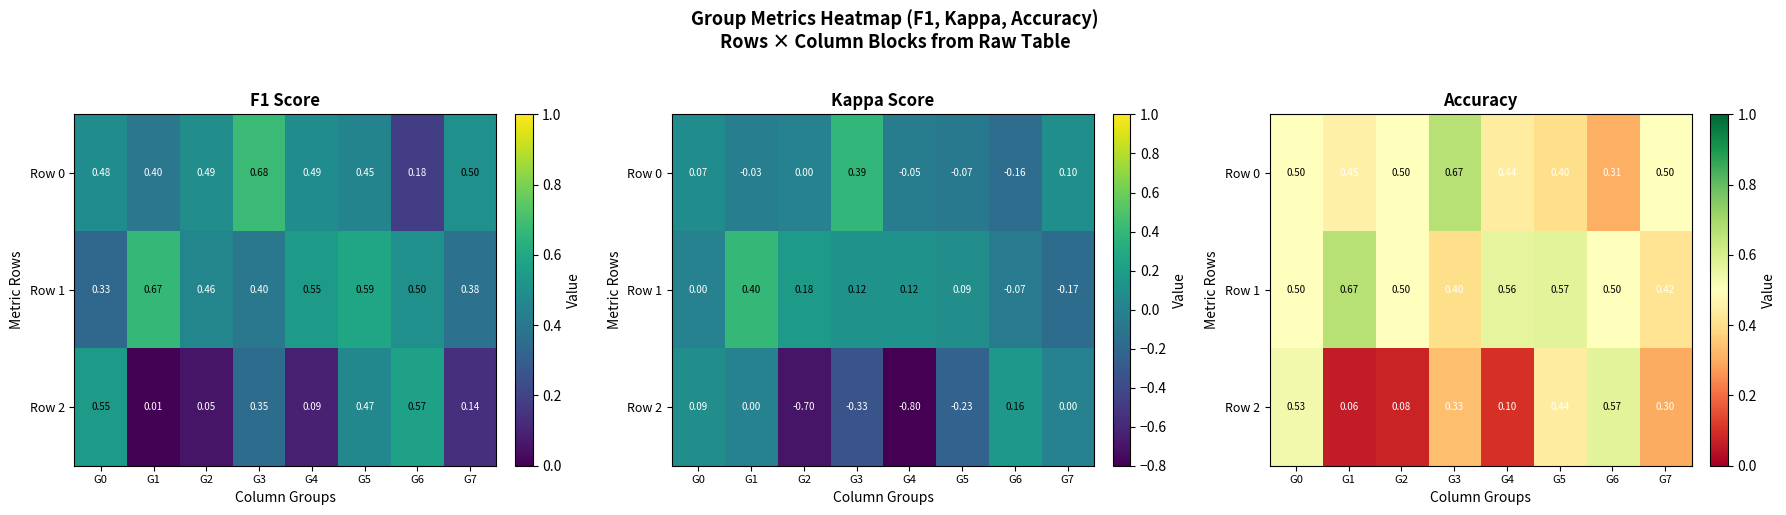

At which category is the sum across all series the highest?

G0